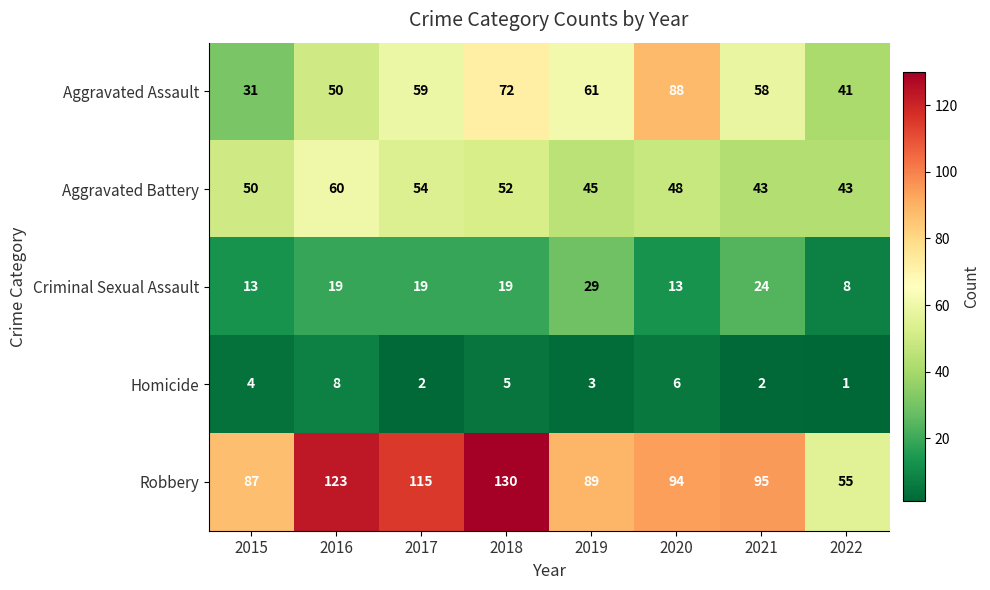

Rank the series by their maximum value, from highest to lowest.

Robbery, Aggravated Assault, Aggravated Battery, Criminal Sexual Assault, Homicide